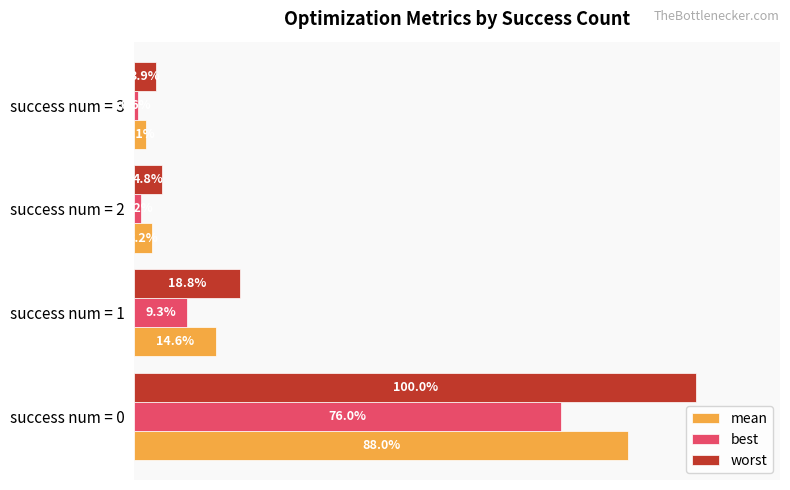

List the series in order of their overall mean, highest first.

worst, mean, best